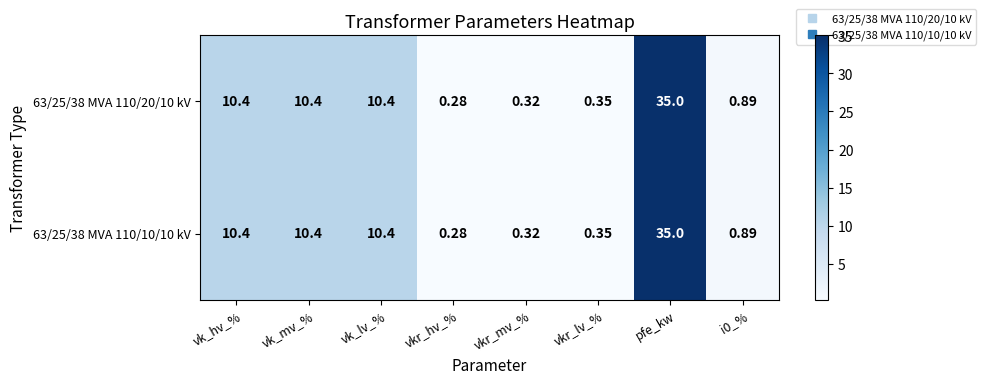

Is the value of 63/25/38 MVA 110/20/10 kV at vkr_hv_% greater than the value of 63/25/38 MVA 110/10/10 kV at vkr_mv_%?

No